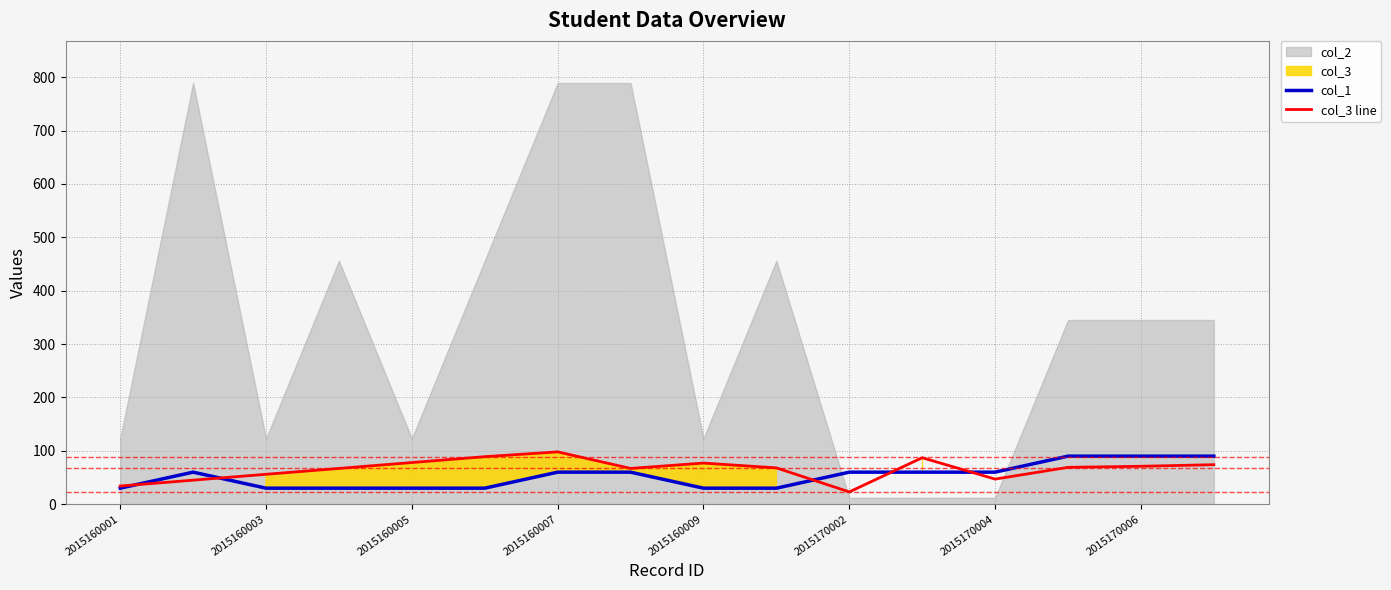

The value of col_3 line at 2015160005 is 21. True or false?

False